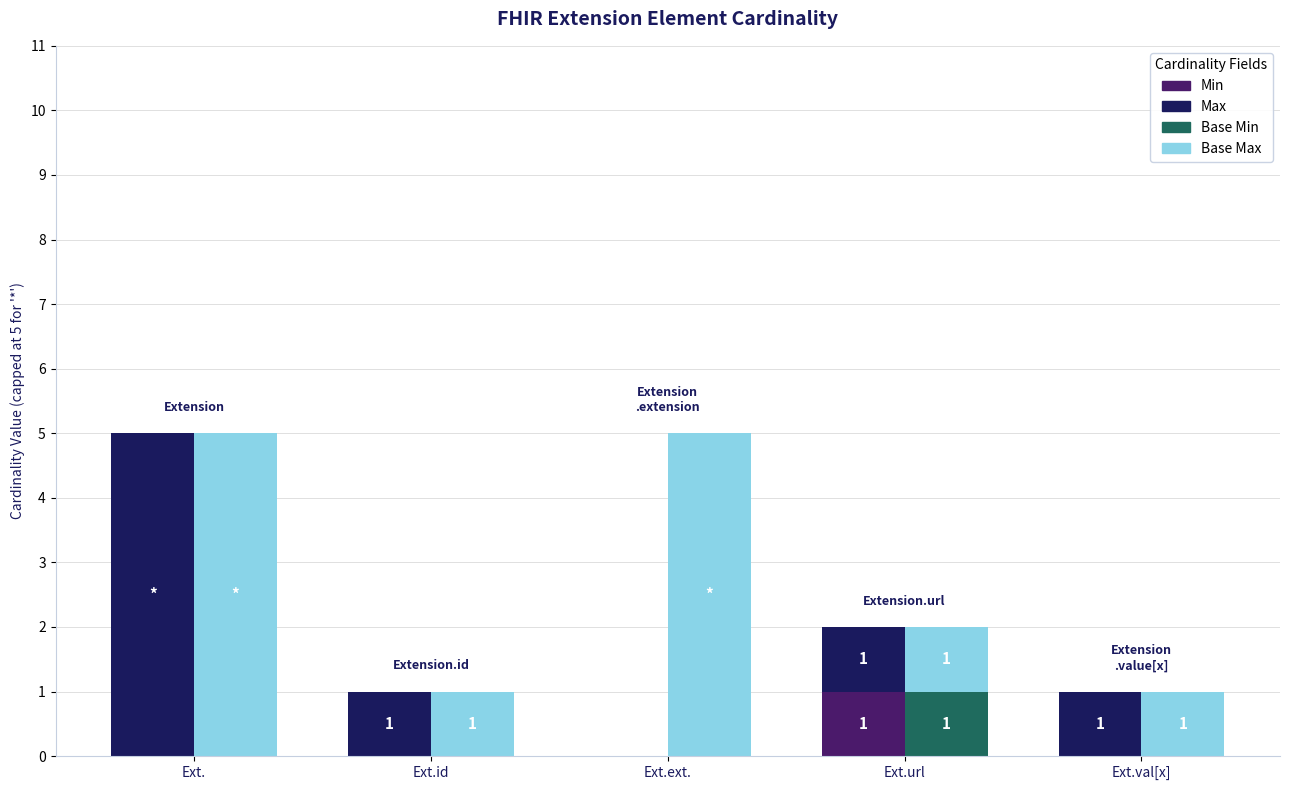

At Ext.url, list the series in order from largest to smallest.

Min, Max, Base Min, Base Max